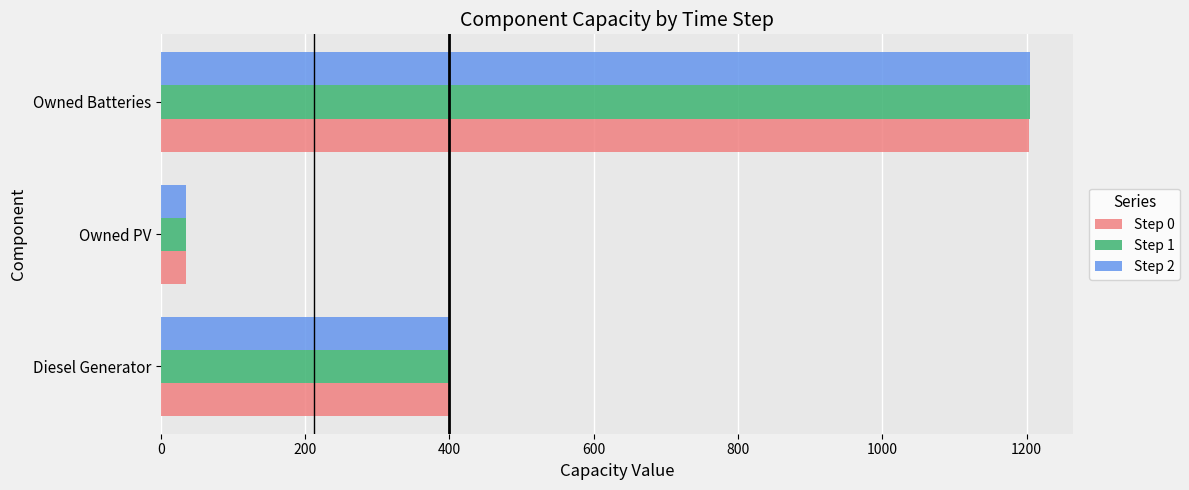

Which category has the lowest value across all series?

Owned PV